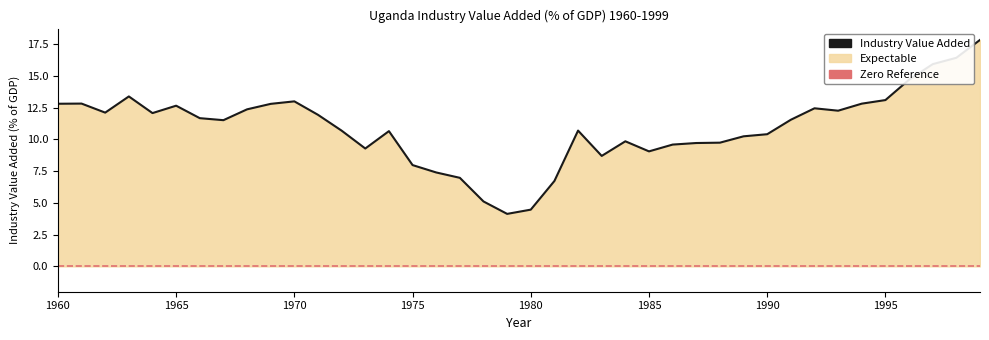

The value at 1984 is 9.9. True or false?

True